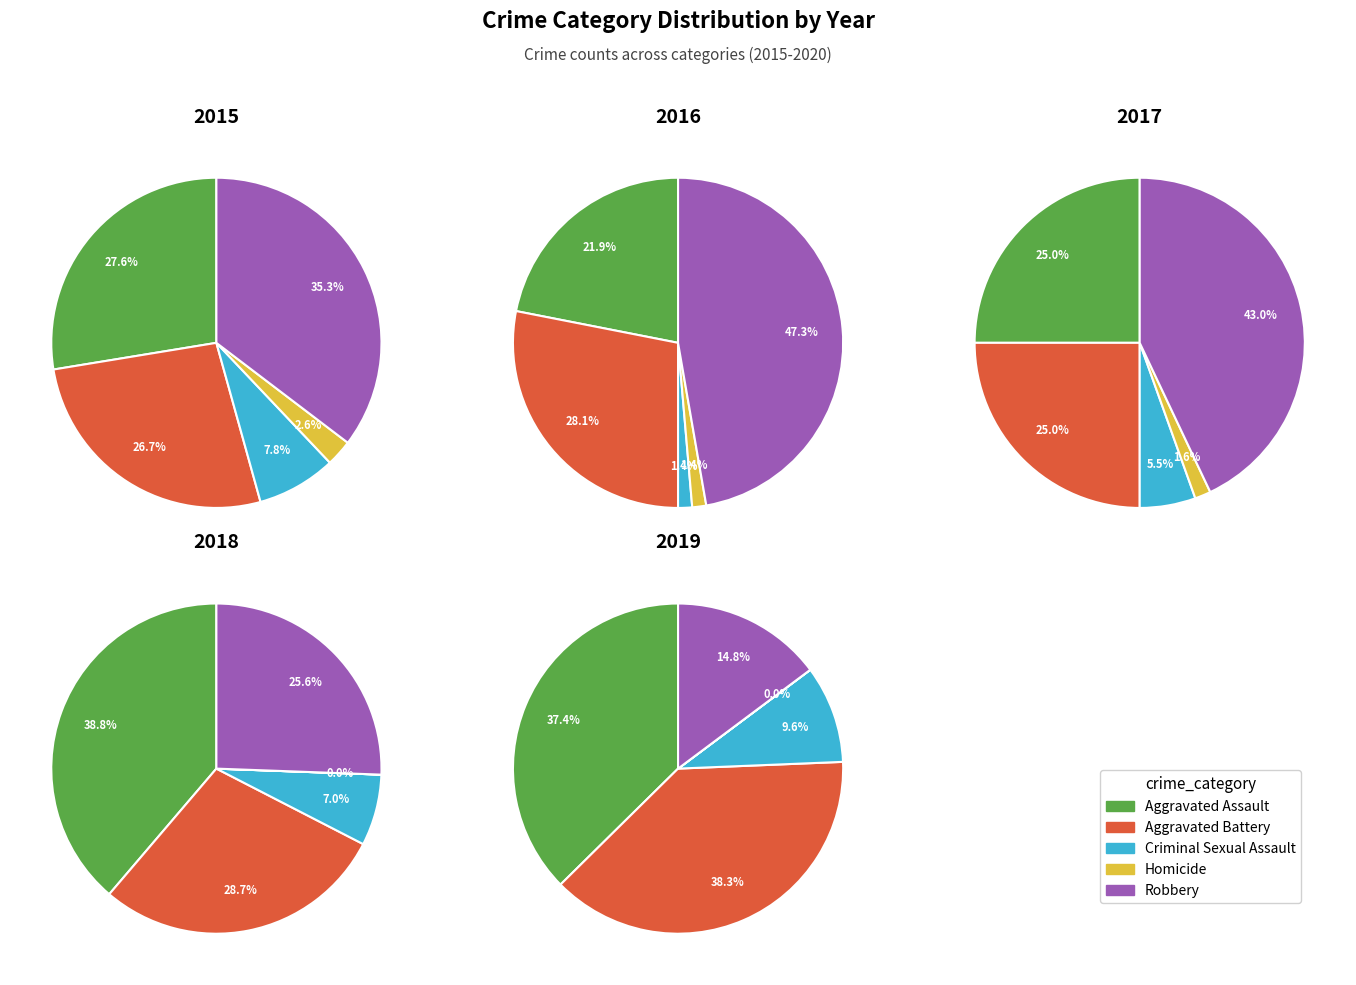

True or false: Aggravated Battery accounts for 48% of the total.

False